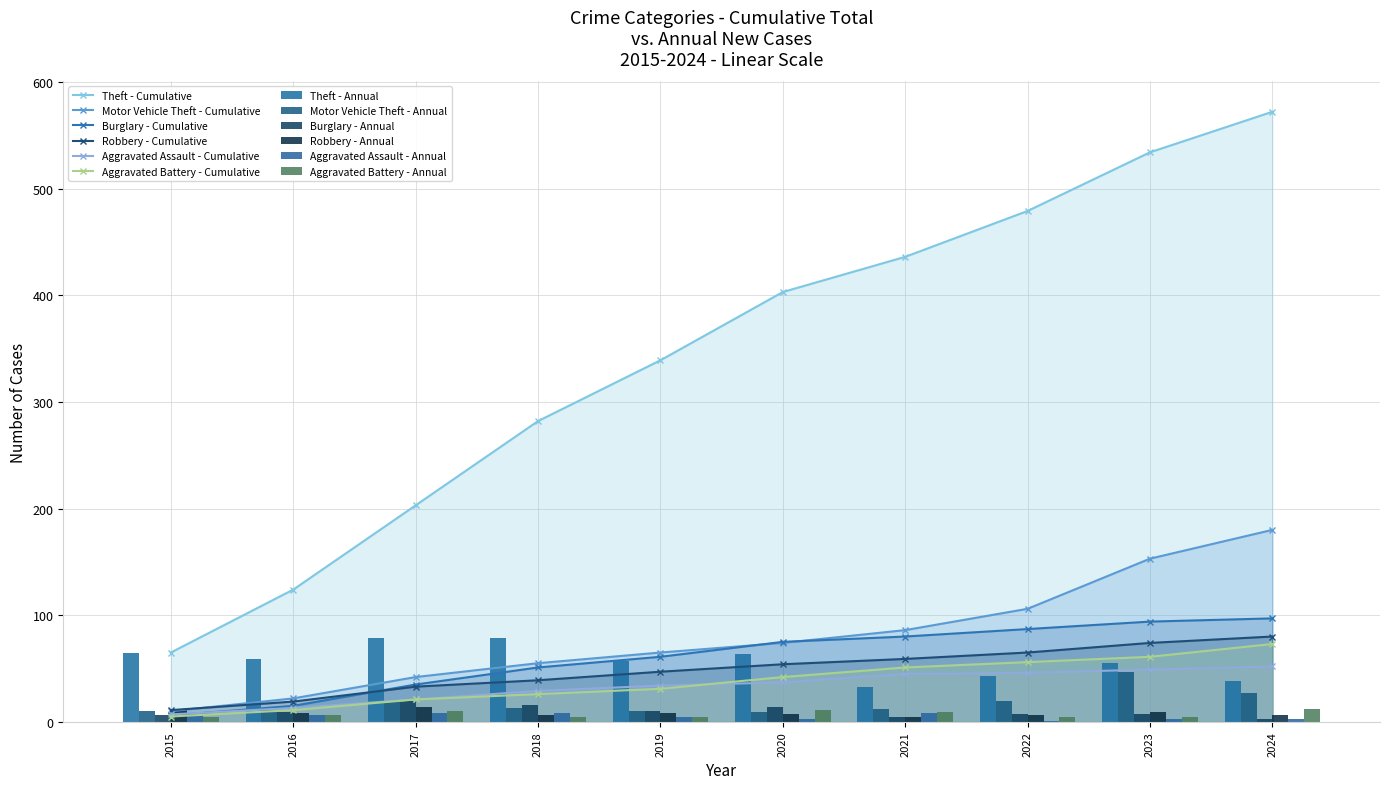

Where is Motor Vehicle Theft nearest to the value 28?

2024